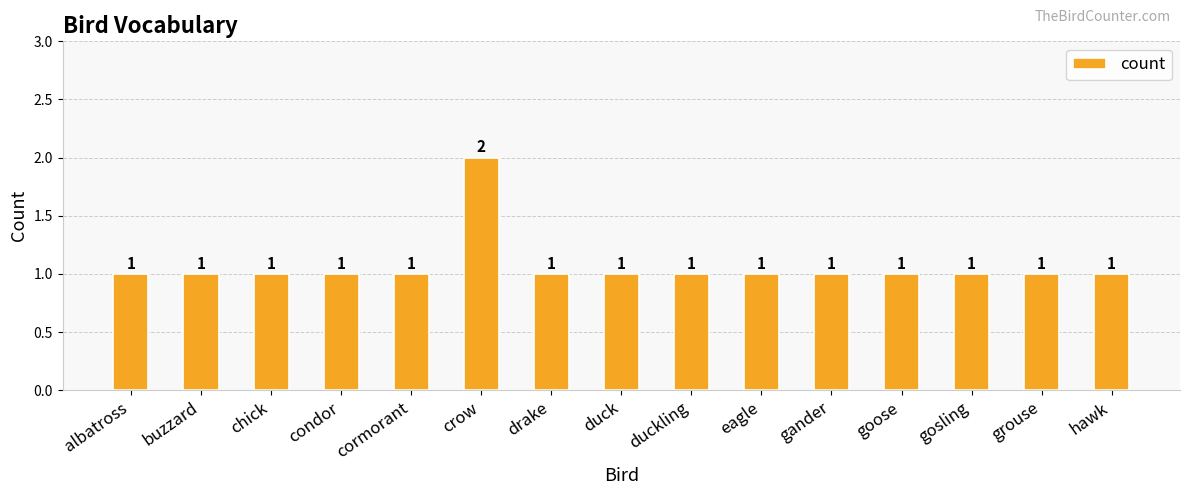

Reading left to right, list all the values displayed in this chart.

1	1	1	1	1	2	1	1	1	1	1	1	1	1	1